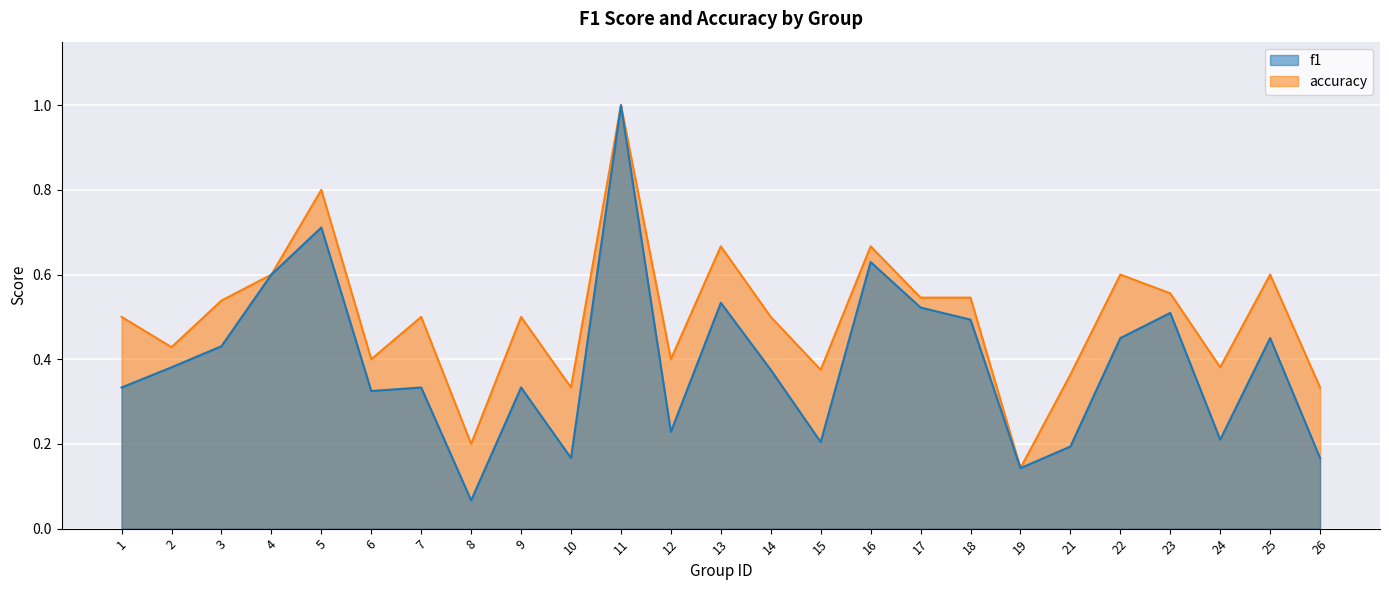

Where is the first local maximum for f1?

5